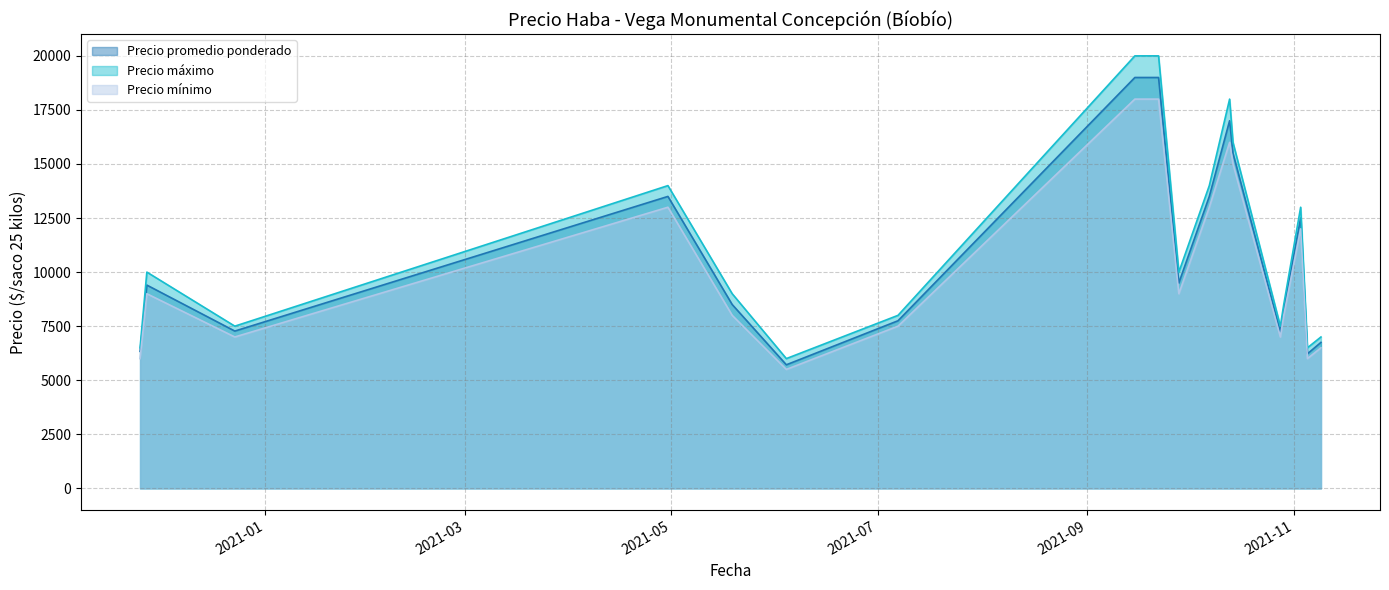

What is the label of the 12th point from the left?

2021-10-13